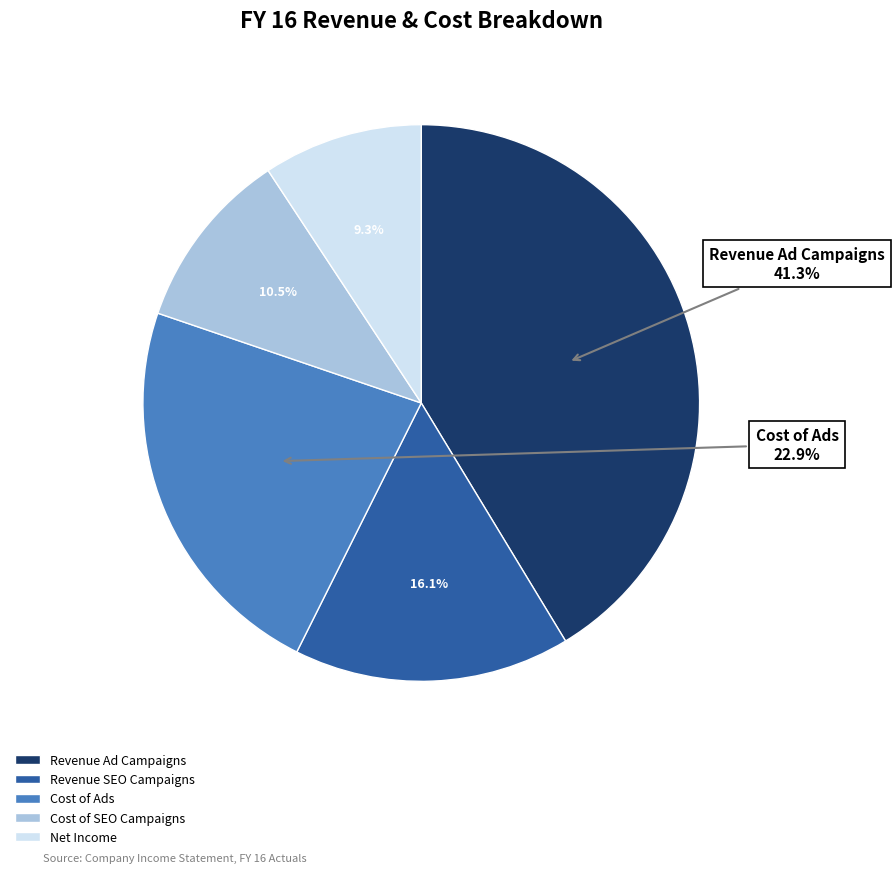

Combined, what portion of the pie is Cost of Ads and Cost of SEO Campaigns?

33.4%